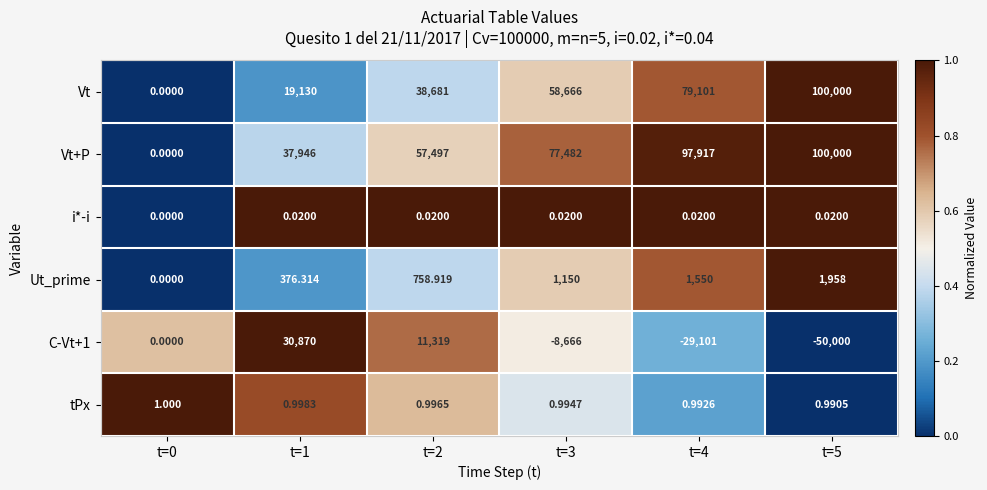

Which series has the largest total across all categories?

Vt+P